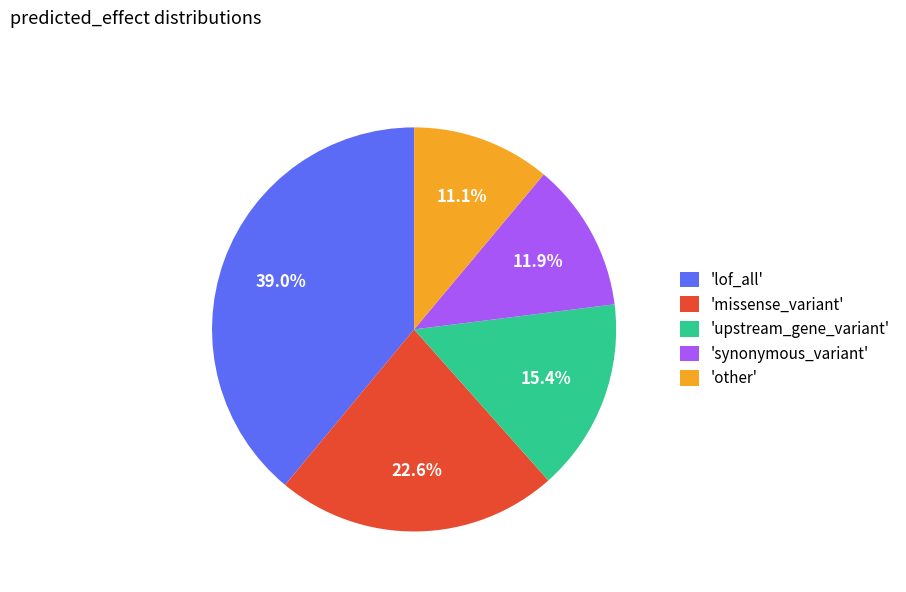

To the nearest percent, what is the difference between the largest and smallest slice percentages?

28%